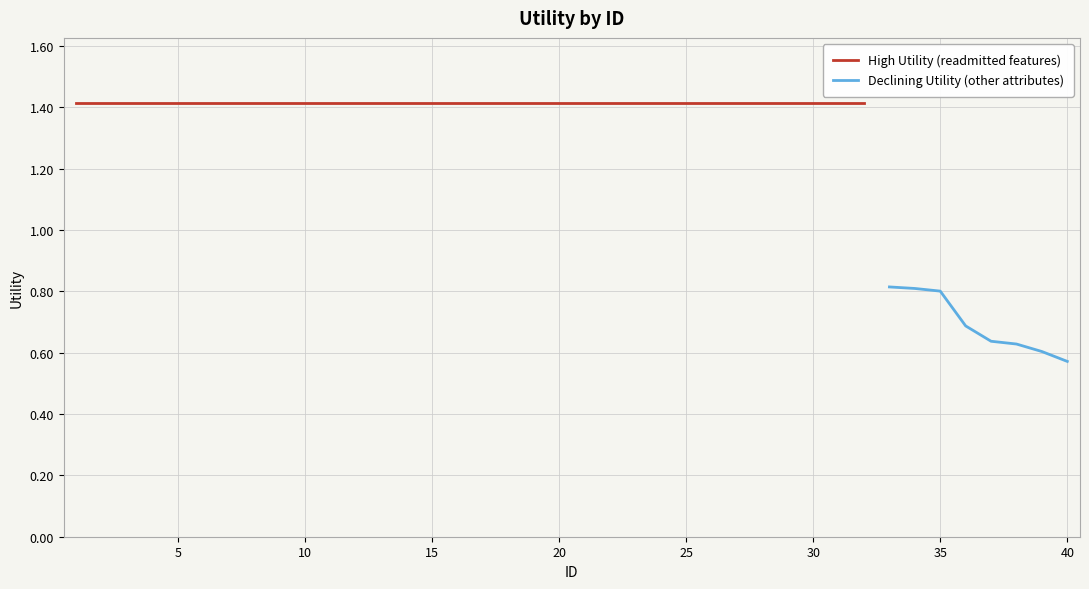

What is the sum of the values at 3 and 23?

2.8